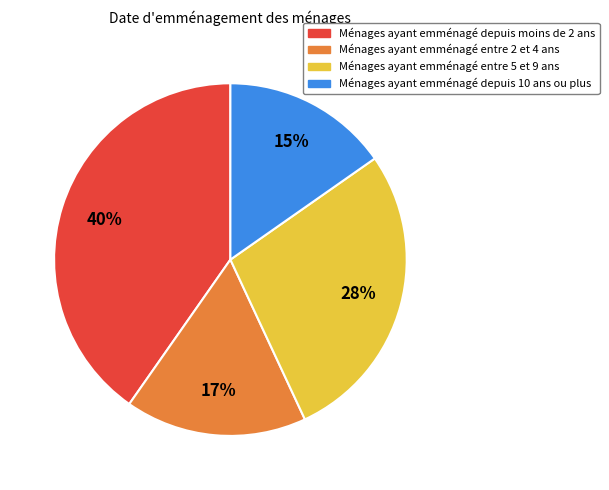

Does any single category account for the majority?

No